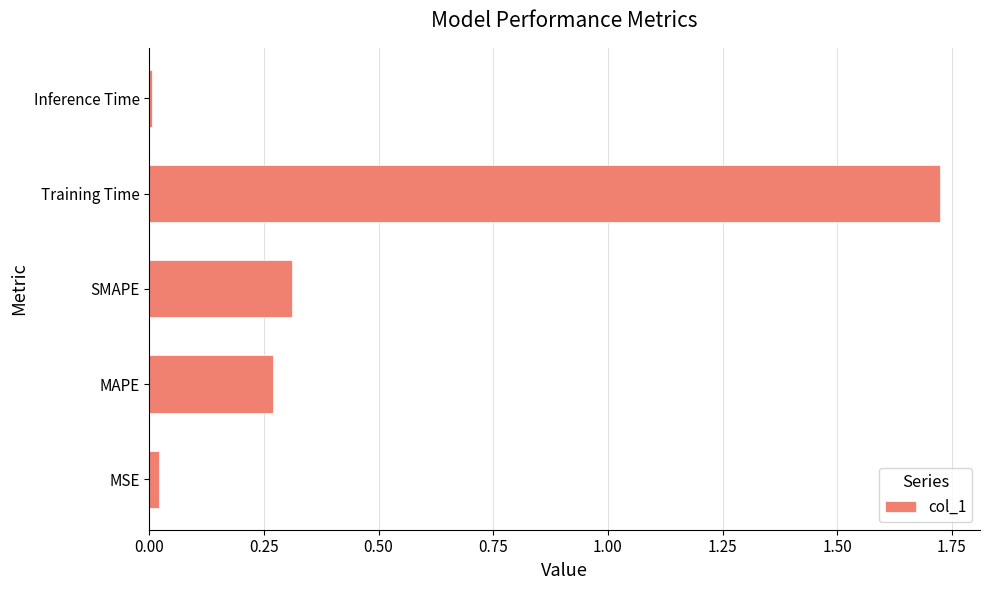

The chart shows a value of 0.3 at SMAPE. True or false?

True